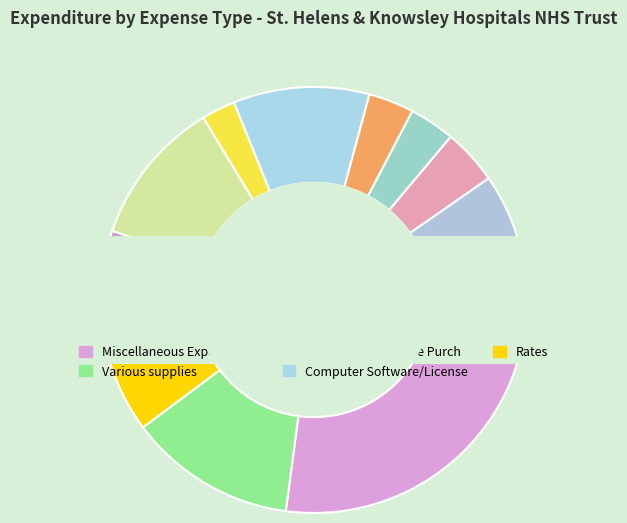

How many slices are in this pie chart?

11